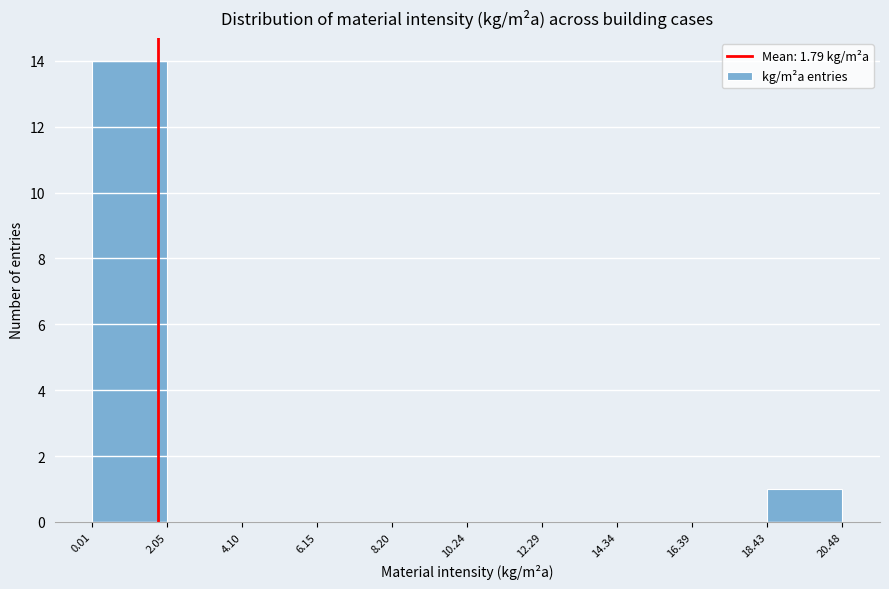

Which range on the x-axis has the tallest bar?

0.01 to 2.05